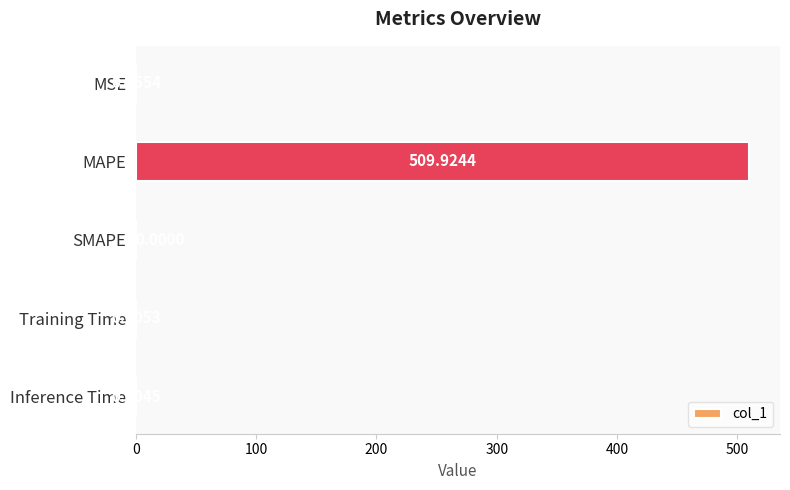

Where is the data nearest to the value 254?

MSE